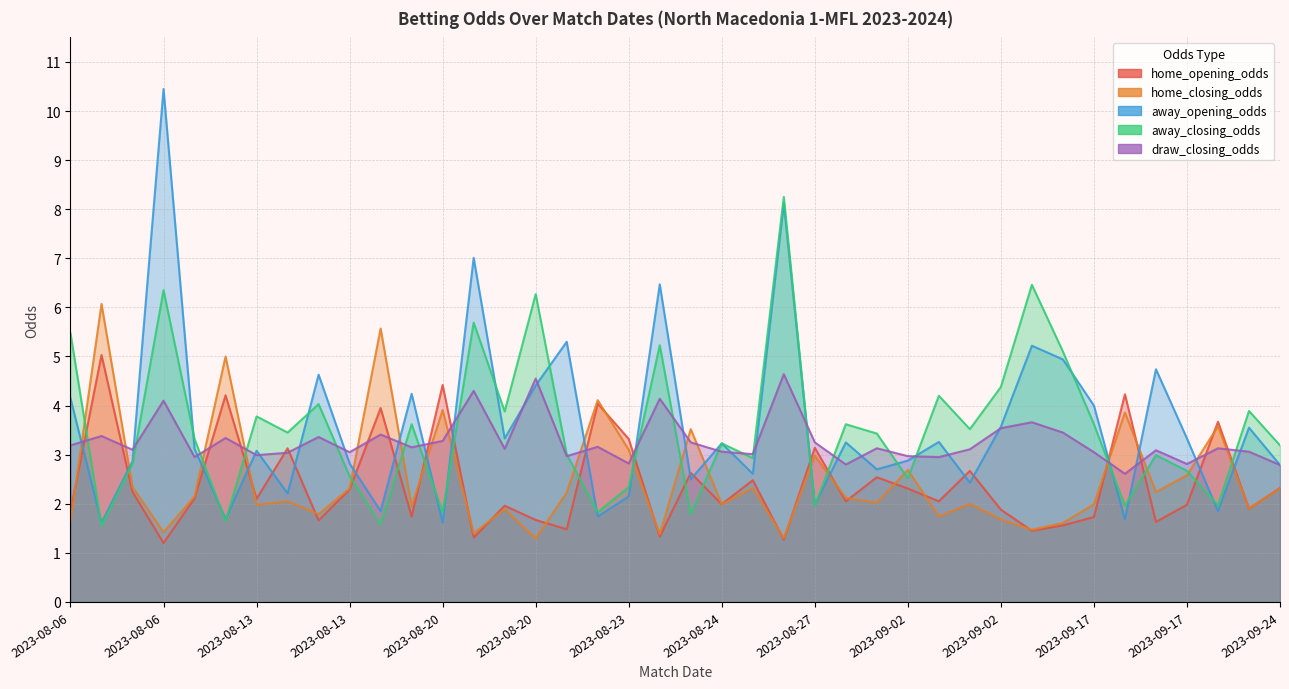

Is it true that draw_closing_odds equals 3.1 at 2023-09-17?

True